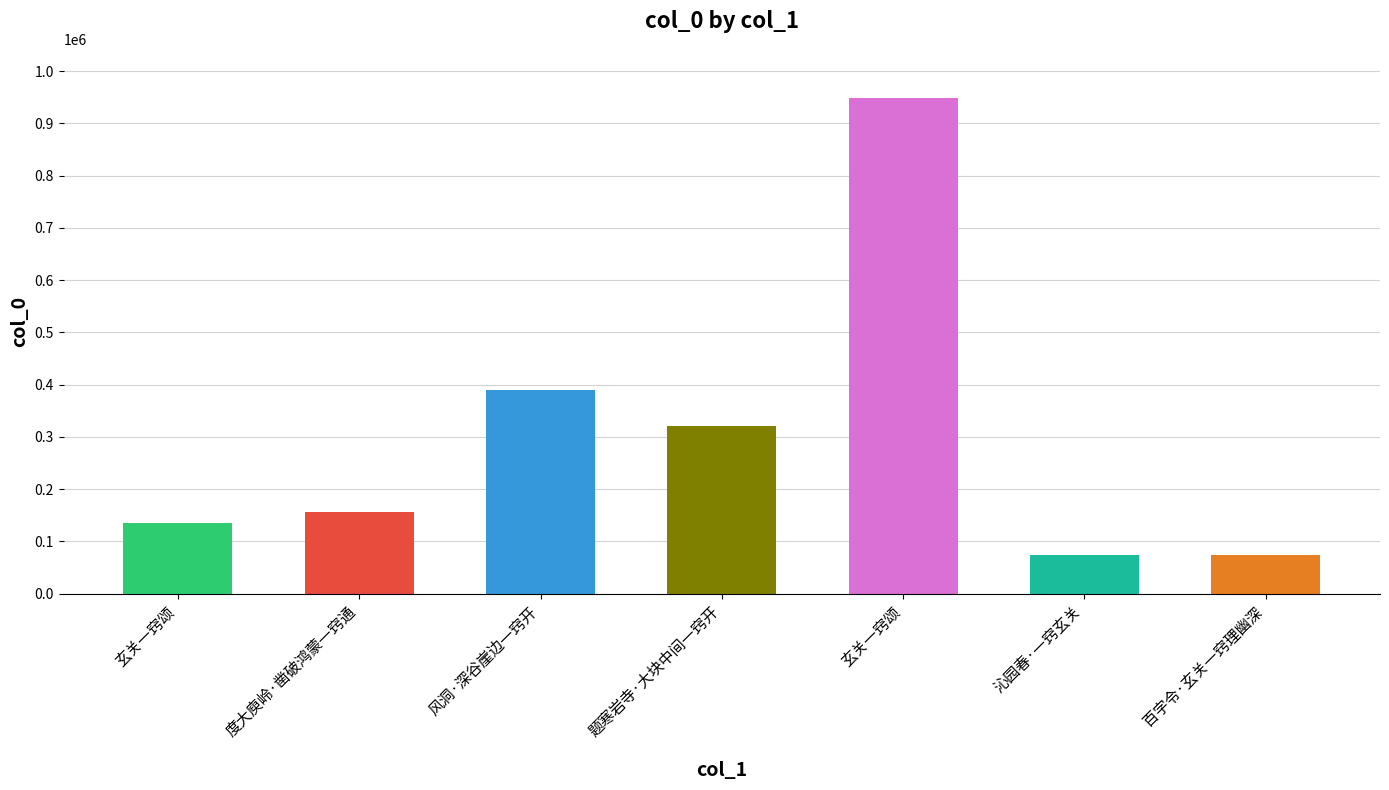

What is the approximate value at 百字令·玄关一窍理幽深, to the nearest 50?

73300